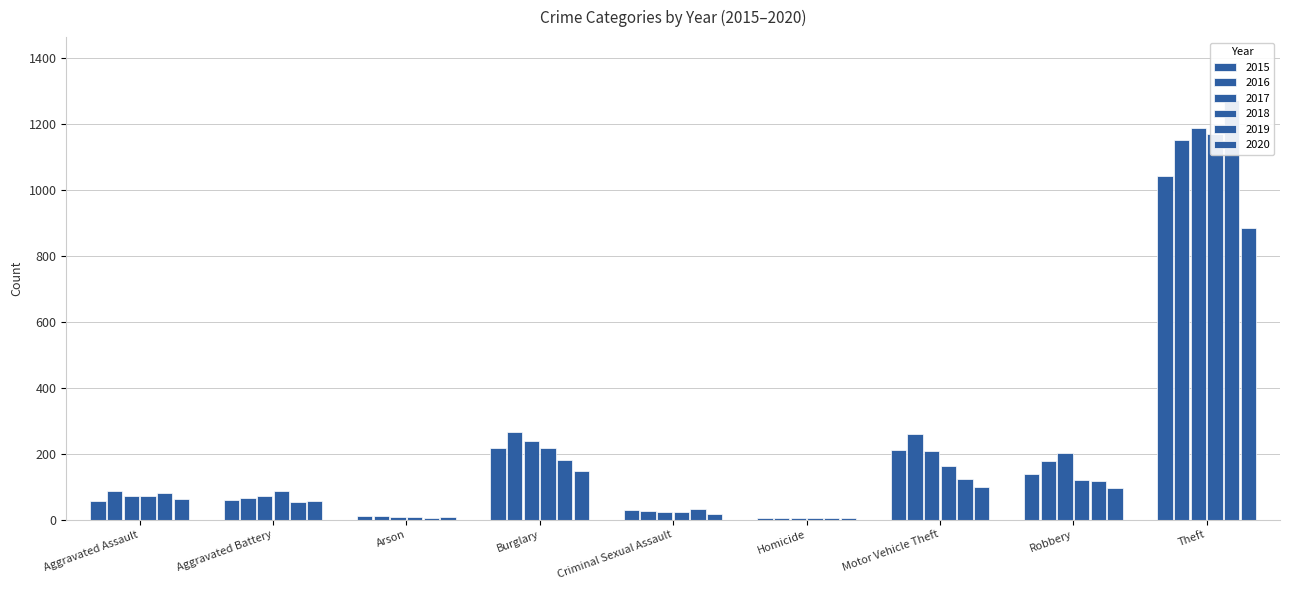

Between Motor Vehicle Theft and Aggravated Assault, which is larger?

Motor Vehicle Theft